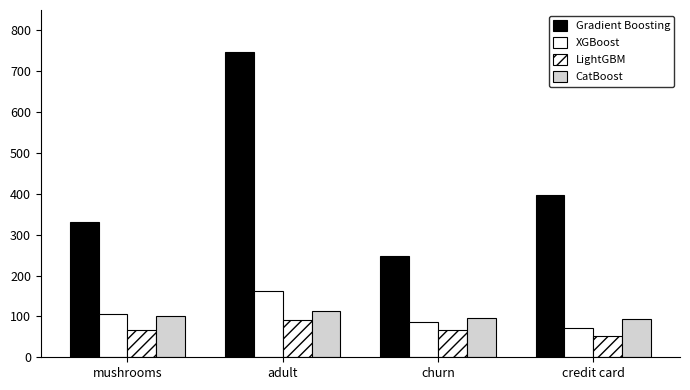

Count the number of categories in the chart.

4